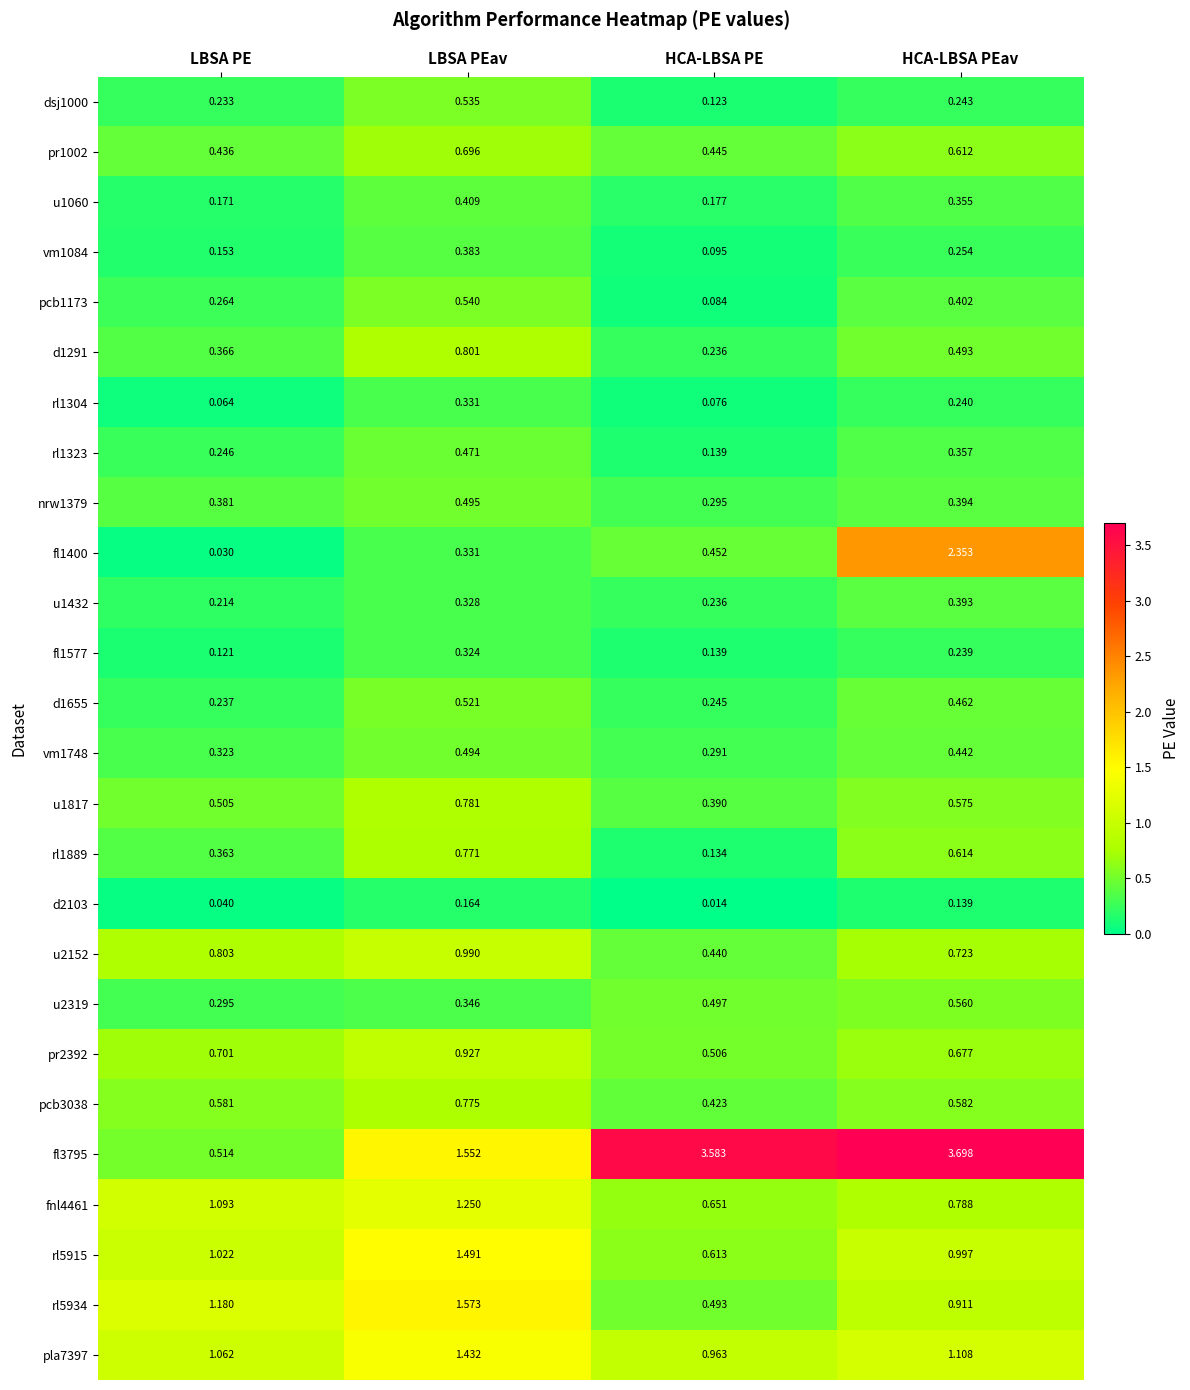

Which category has the highest value across all series?

HCA-LBSA PEav